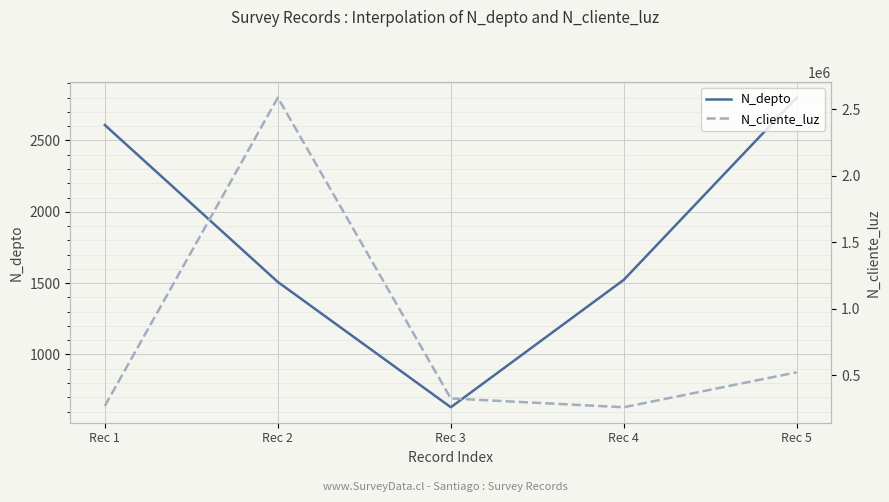

Reading left to right, what are all the values shown in this chart?

N_depto: 2608	1508	630	1523	2800
N_cliente_luz: 268734	2586314	324732	258663	521566